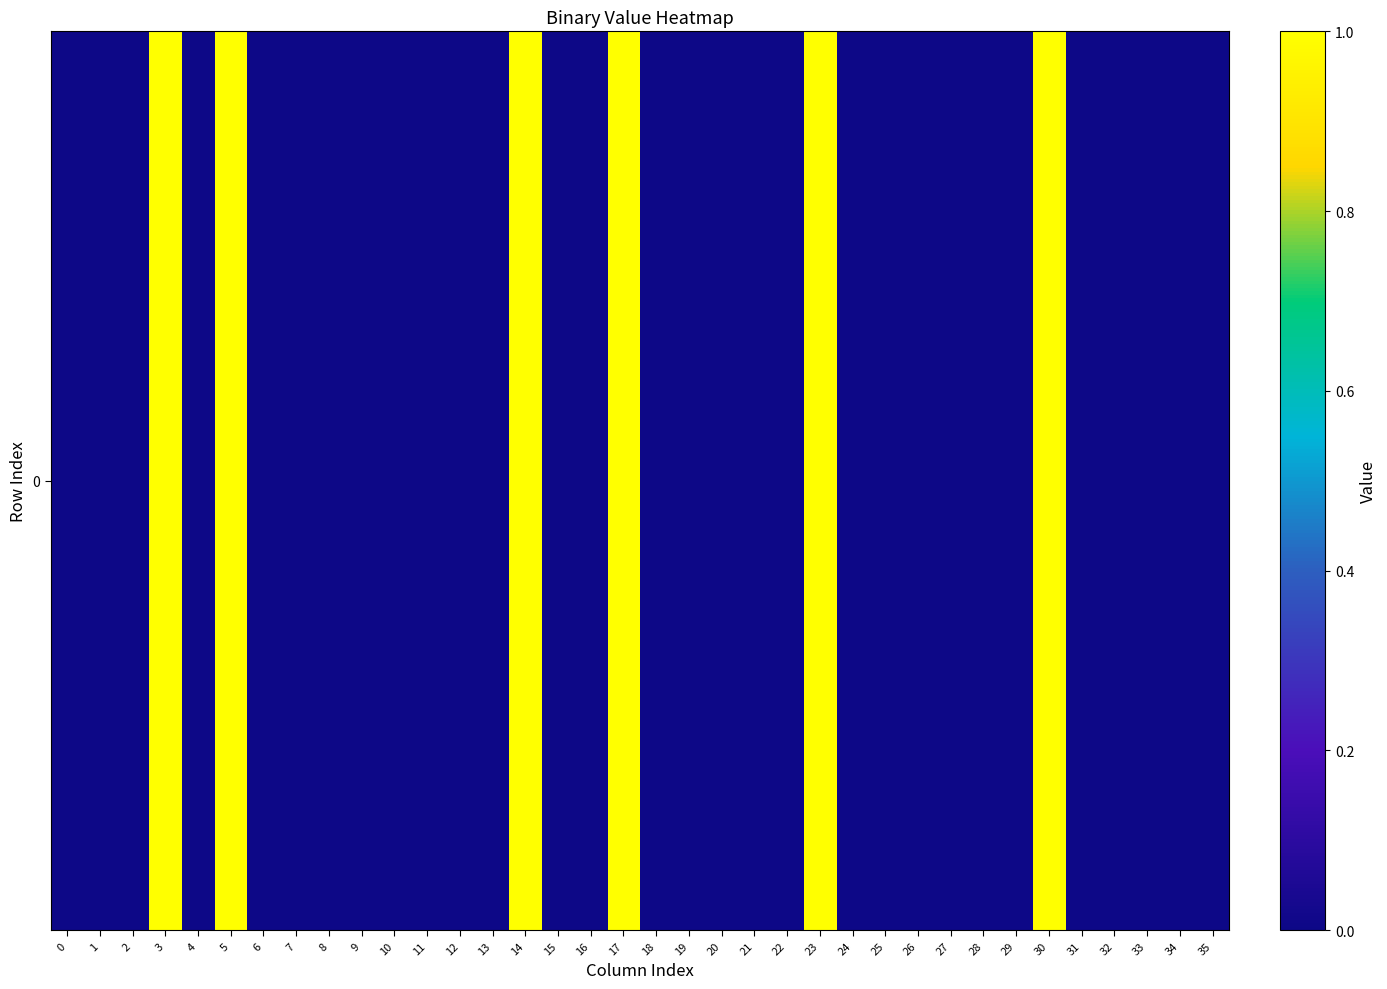

The chart shows a value of 0 at 4. True or false?

True